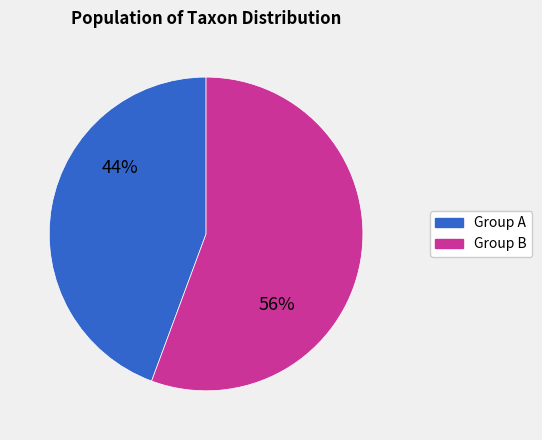

To the nearest percent, what is the average slice percentage?

50%